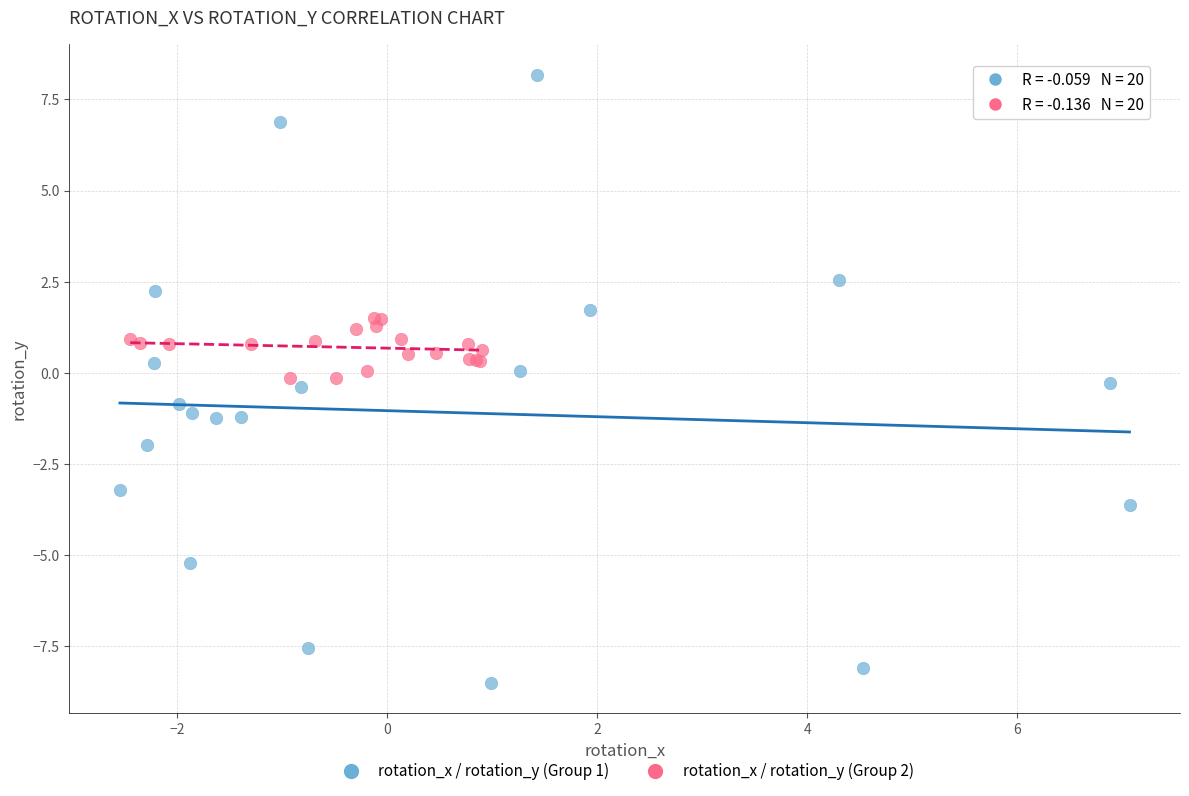

Which series has the largest Y range (max minus min)?

rotation_x / rotation_y (Group 1)